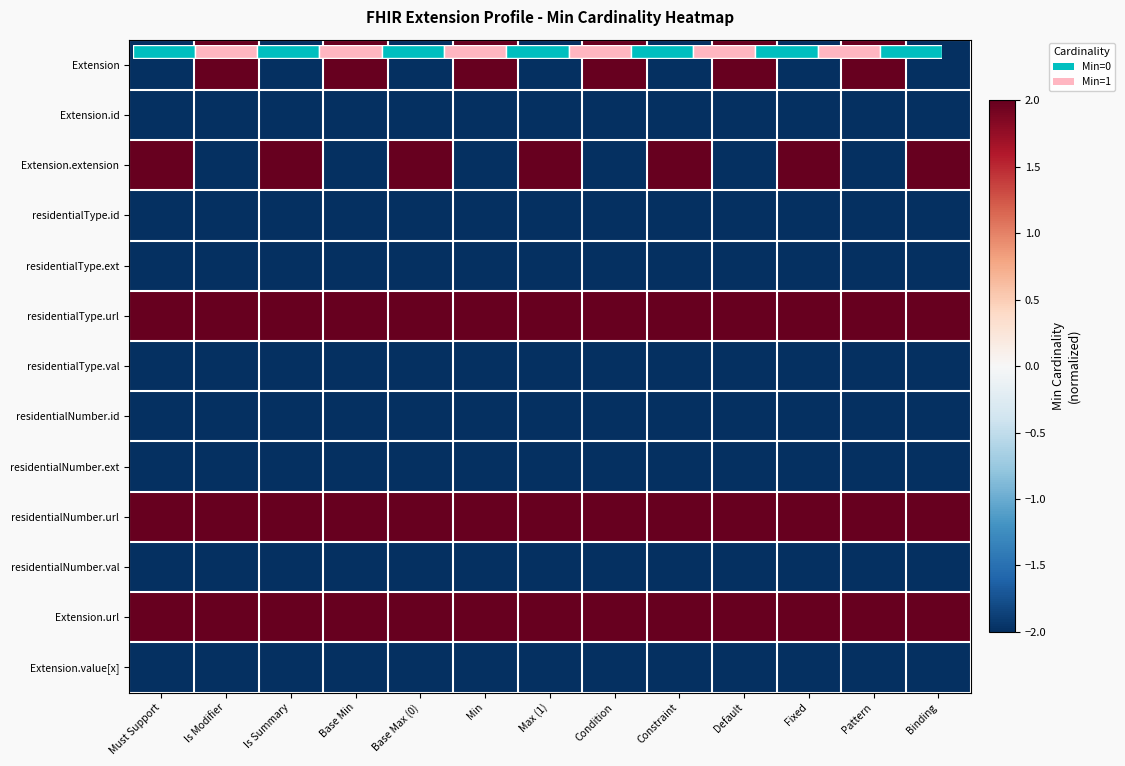

Rank the series by their maximum value, from highest to lowest.

Extension, Extension.extension, residentialType.url, residentialNumber.url, Extension.url, Extension.id, residentialType.id, residentialType.ext, residentialType.val, residentialNumber.id, residentialNumber.ext, residentialNumber.val, Extension.value[x]